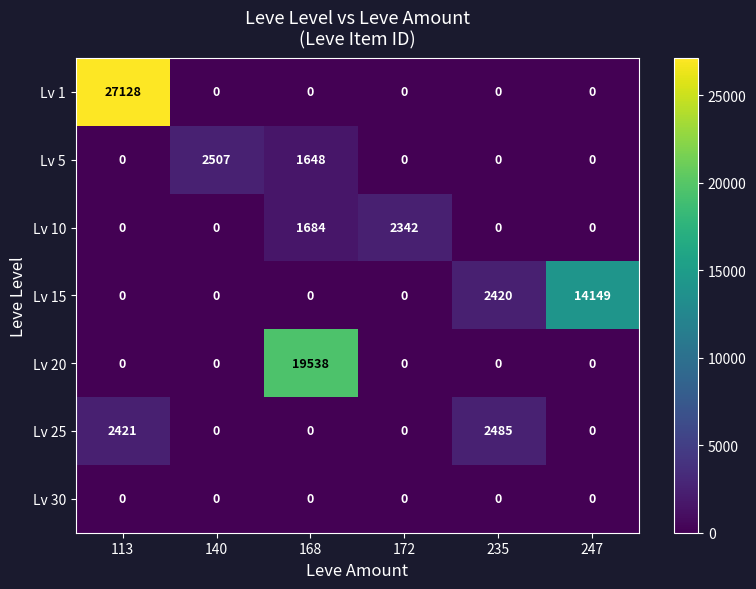

What is the average value of the Lv 1 series?

4521